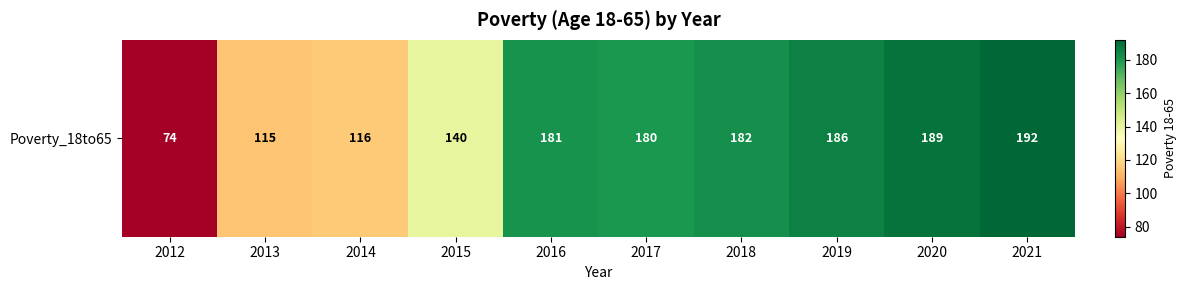

What is the change in value from 2012 to 2020?

+115